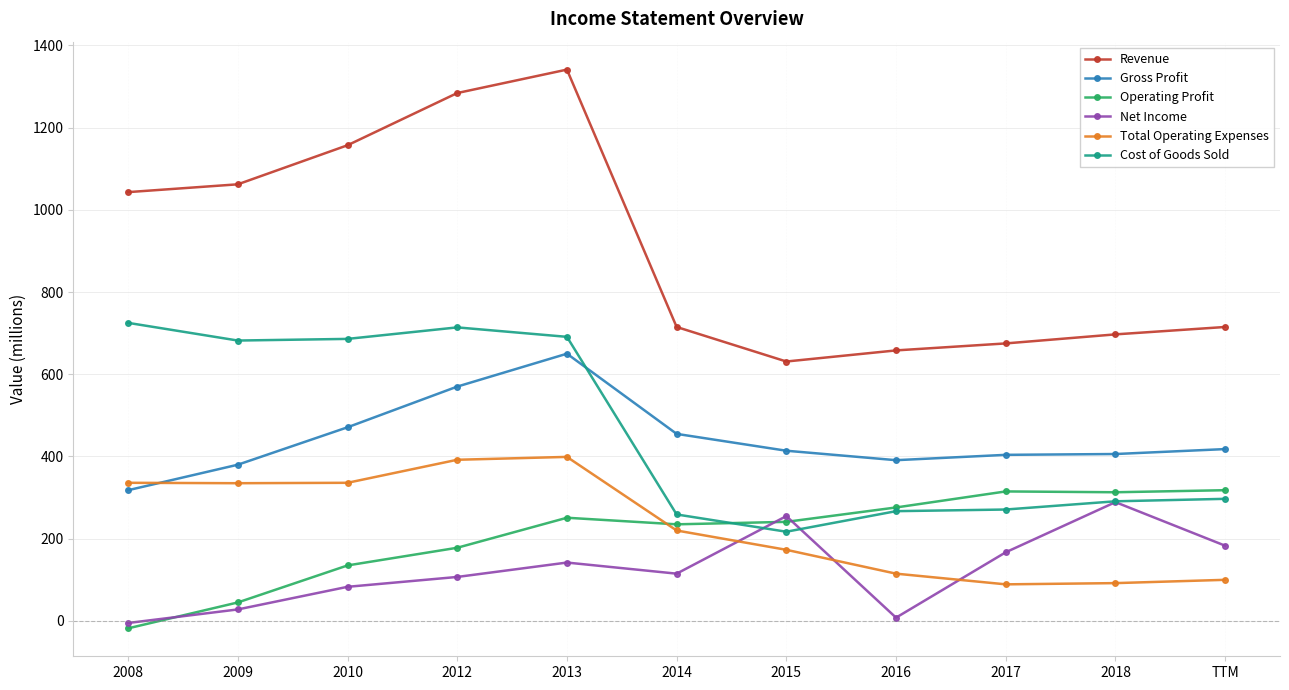

What is the sum of the Operating Profit values at 2016 and 2013?

527